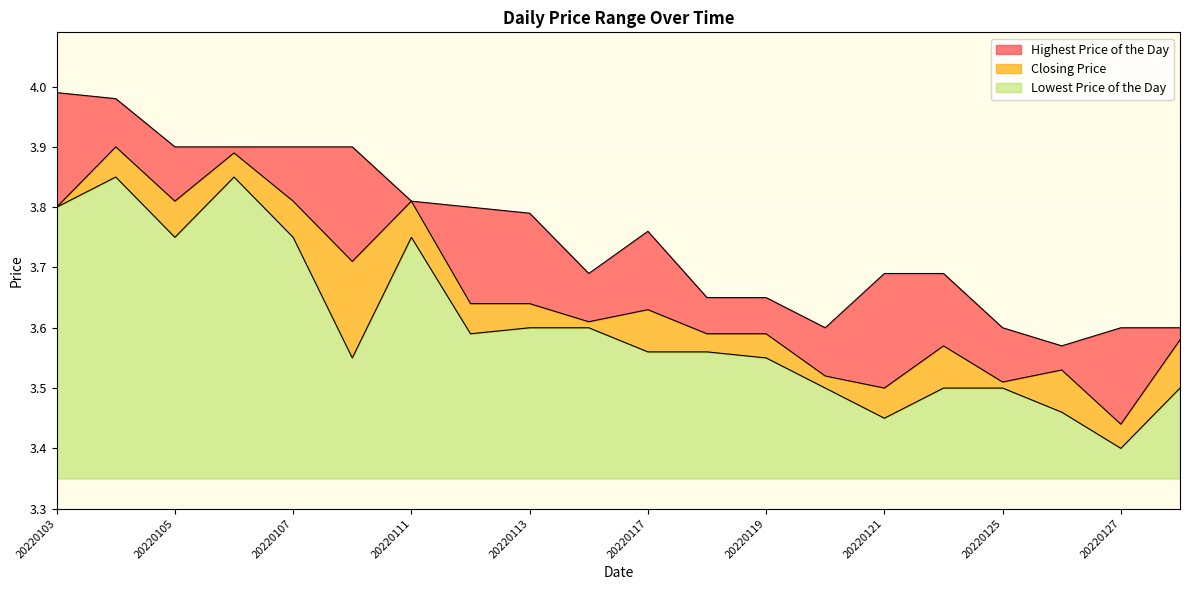

What is the sum of all Highest Price of the Day values?

75.1